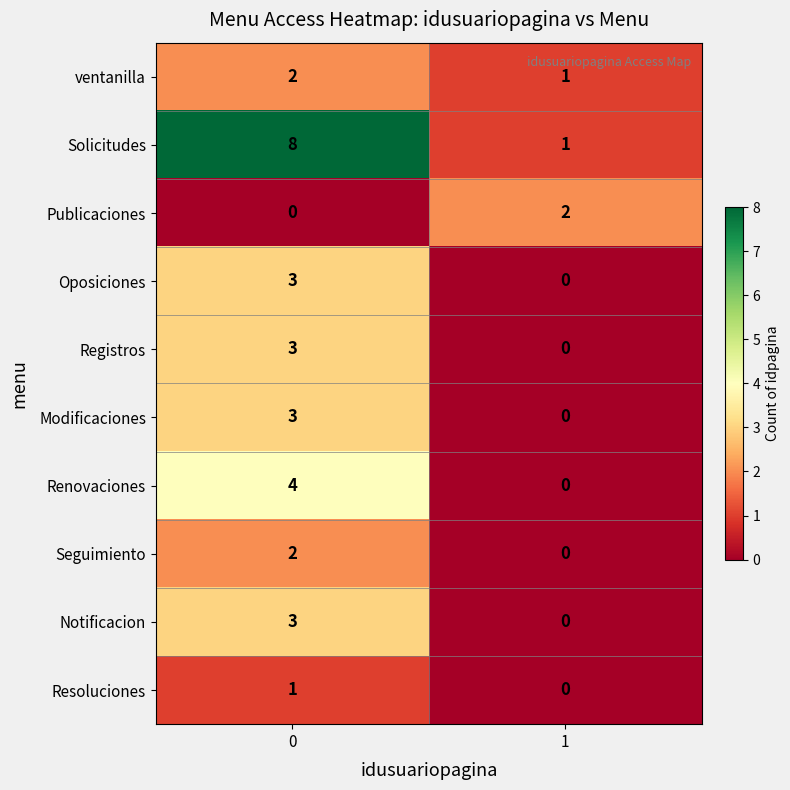

Rank the categories by Resoluciones value from highest to lowest.

0, 1